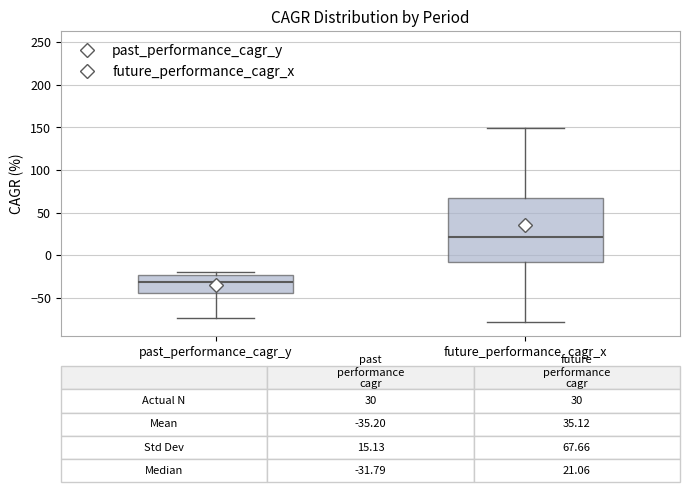

Which box's median line is the highest?

future_performance_cagr_x